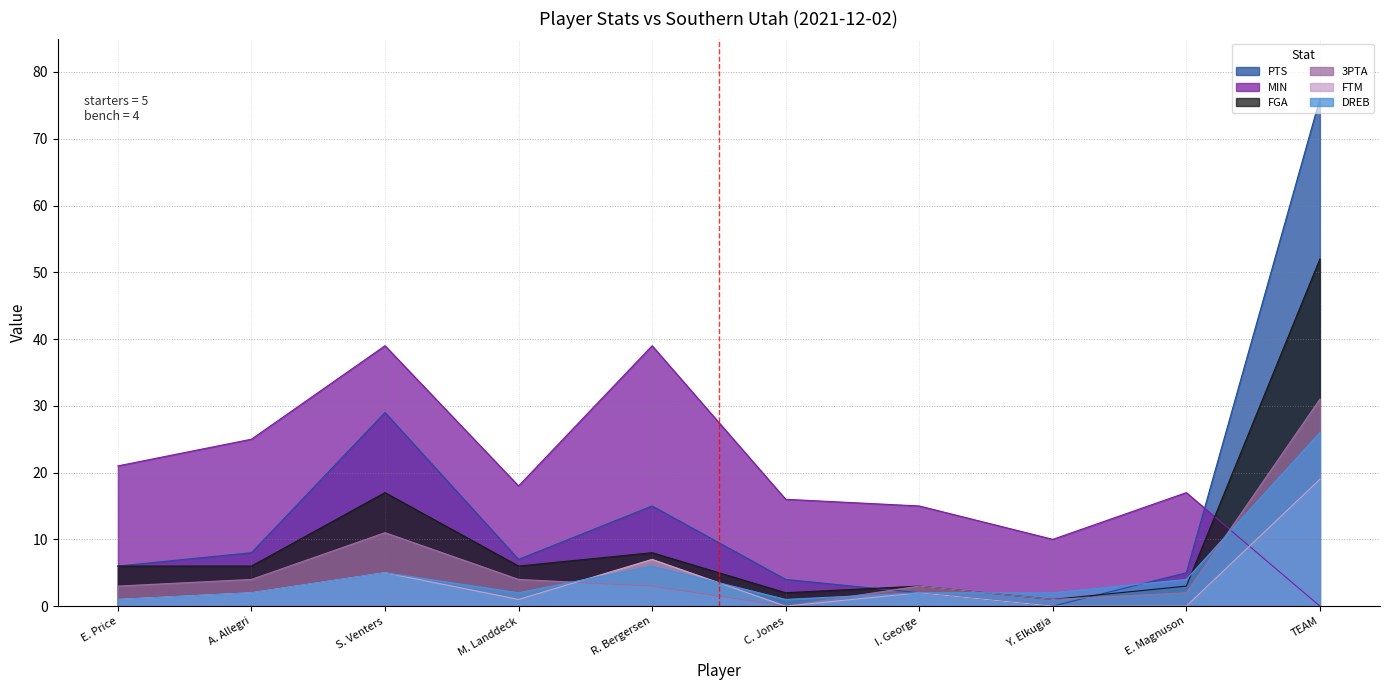

At which label does PTS reach its peak?

TEAM